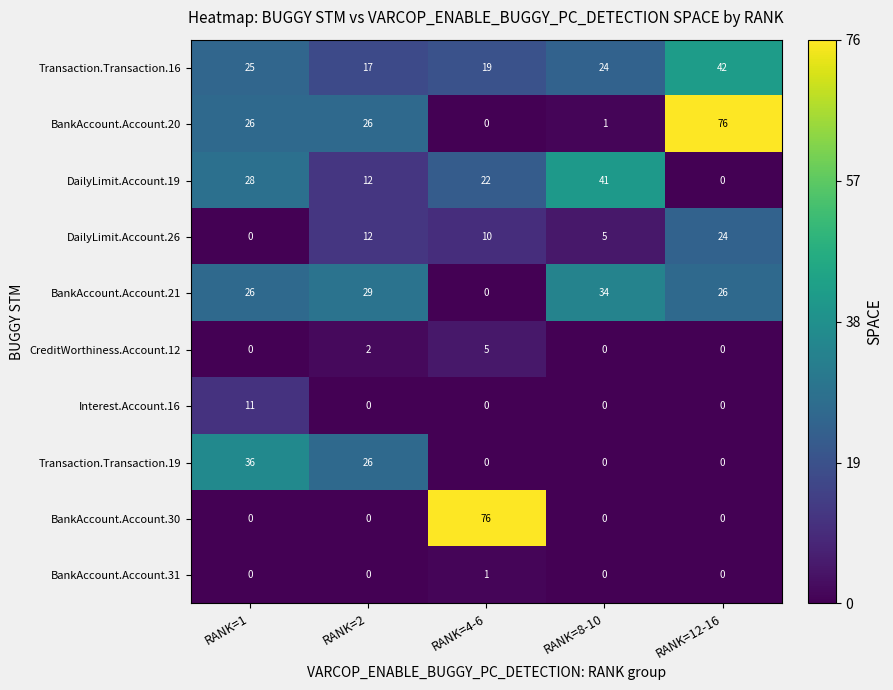

Which series has the largest total across all categories?

BankAccount.Account.20